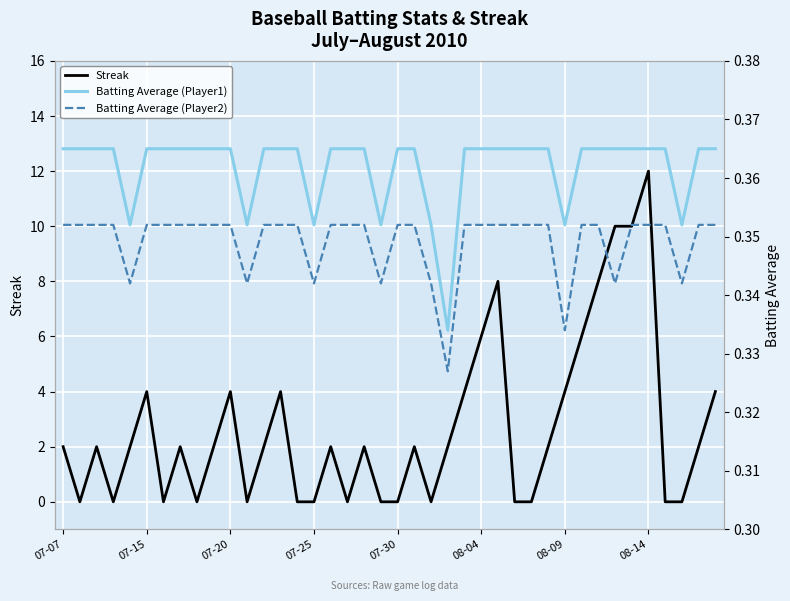

What value does the Batting Average1 series have at 07-15?

0.4